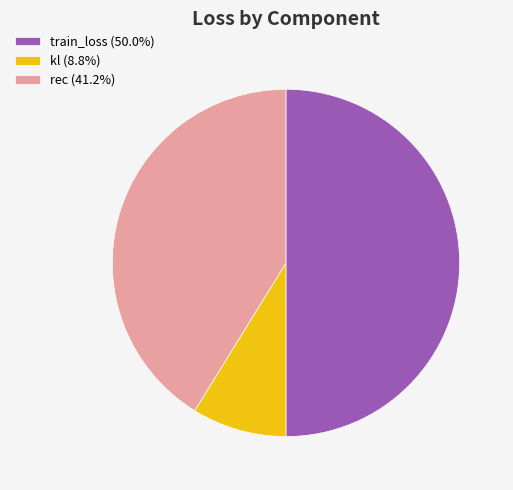

Combined, do train_loss (50.0%) and rec (41.2%) account for over 50%?

Yes